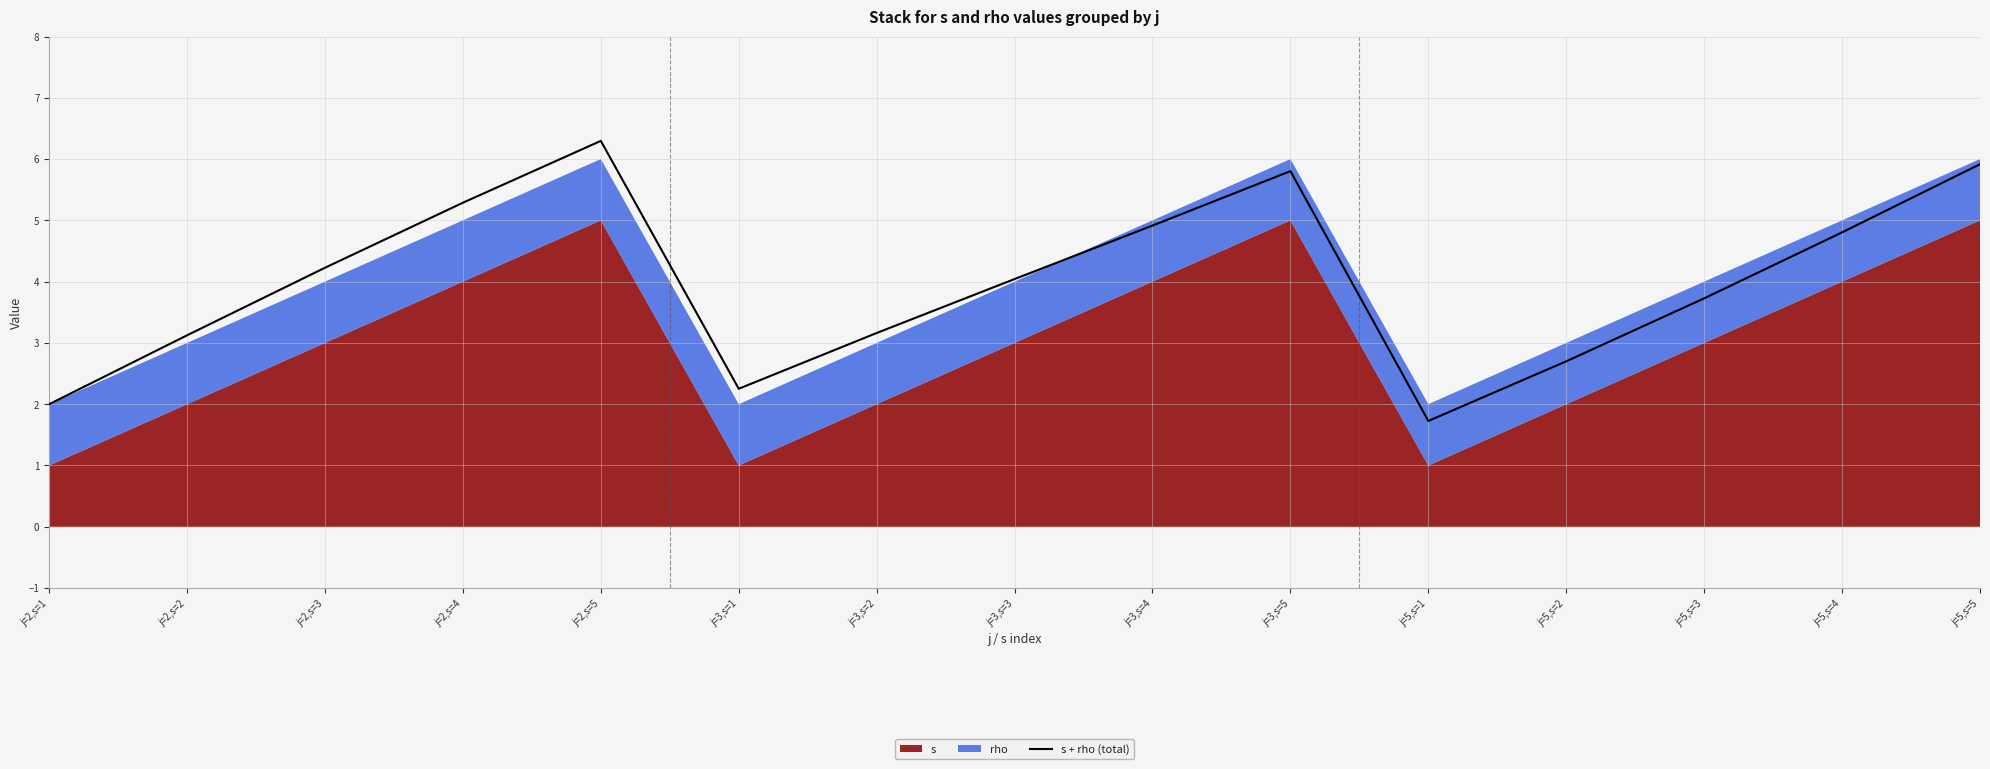

True or false: there are more than 0 points higher than both neighbors.

True